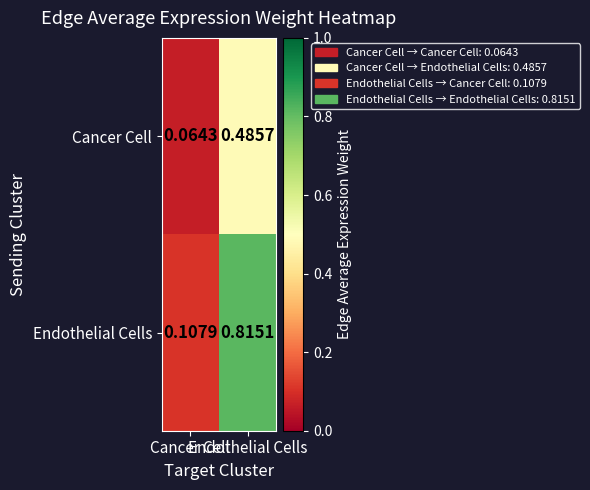

What is the greatest value displayed?

0.8